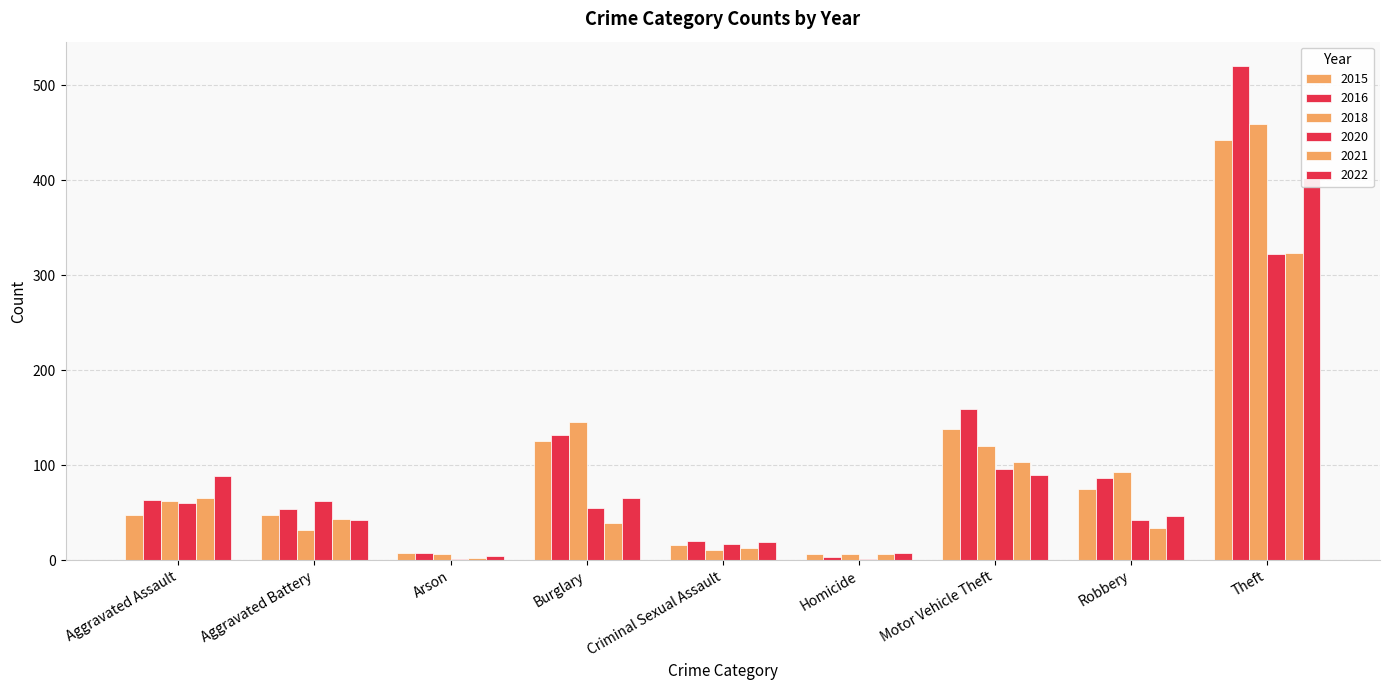

Which series has the largest range (max minus min)?

2016